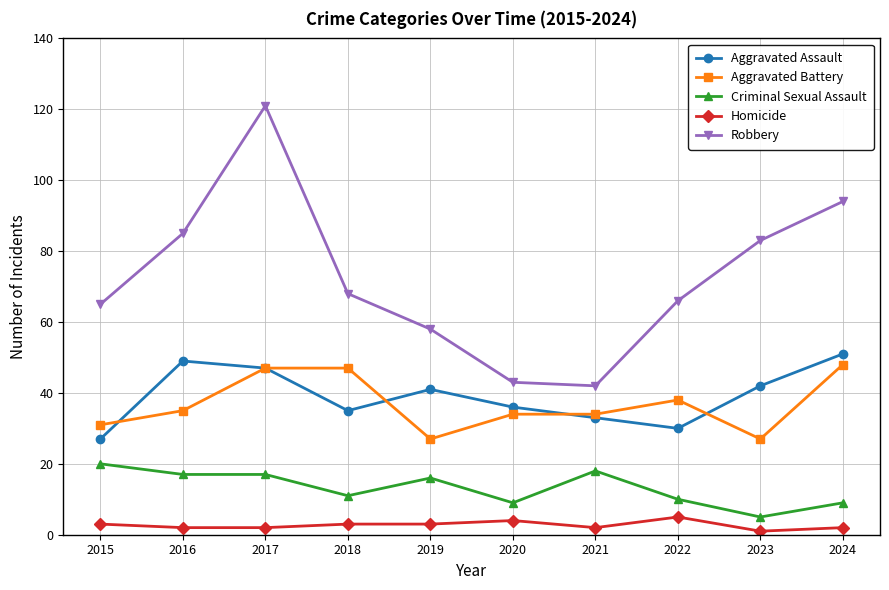

Reading left to right, transcribe all the data shown in this chart.

Aggravated Assault: 27	49	47	35	41	36	33	30	42	51
Aggravated Battery: 31	35	47	47	27	34	34	38	27	48
Criminal Sexual Assault: 20	17	17	11	16	9	18	10	5	9
Homicide: 3	2	2	3	3	4	2	5	1	2
Robbery: 65	85	121	68	58	43	42	66	83	94